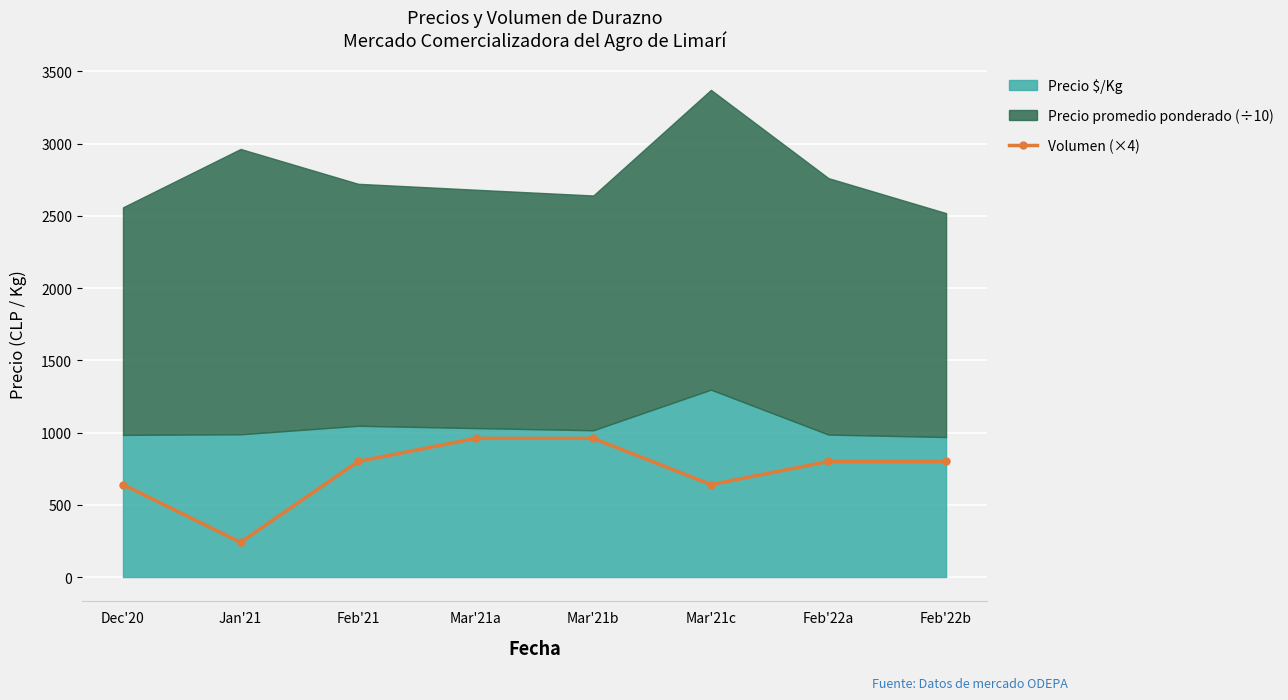

True or false: the data has more than 1 interior local peaks.

False